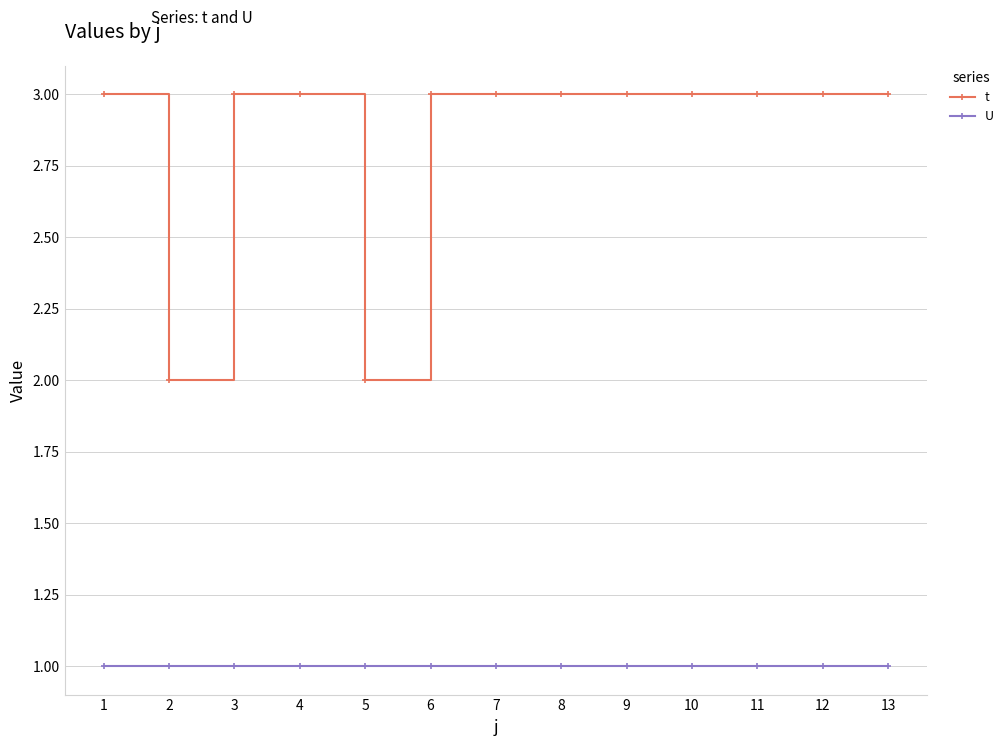

Reading right to left, extract all data points from this chart.

t: 3	3	3	3	3	3	3	3	2	3	3	2	3
U: 1	1	1	1	1	1	1	1	1	1	1	1	1